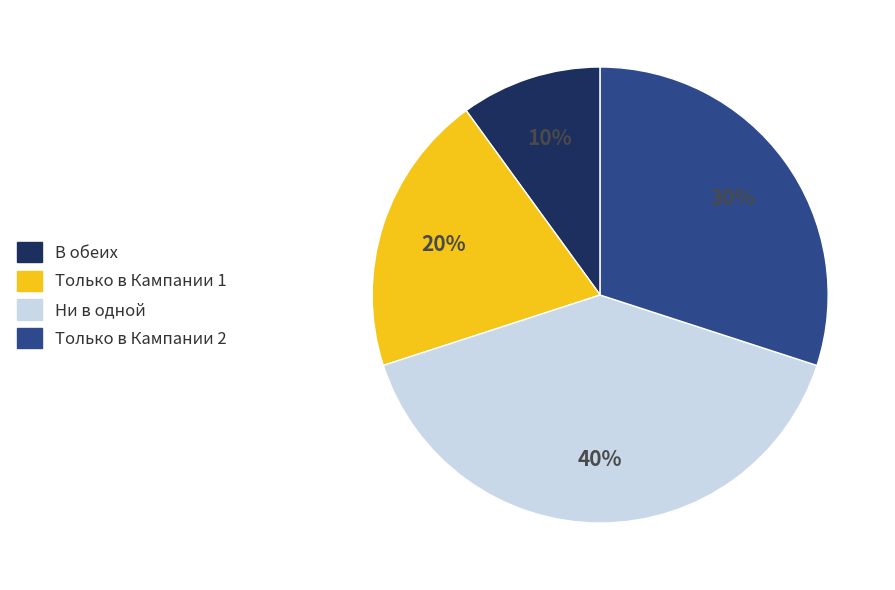

Which slice is the largest?

Ни в одной